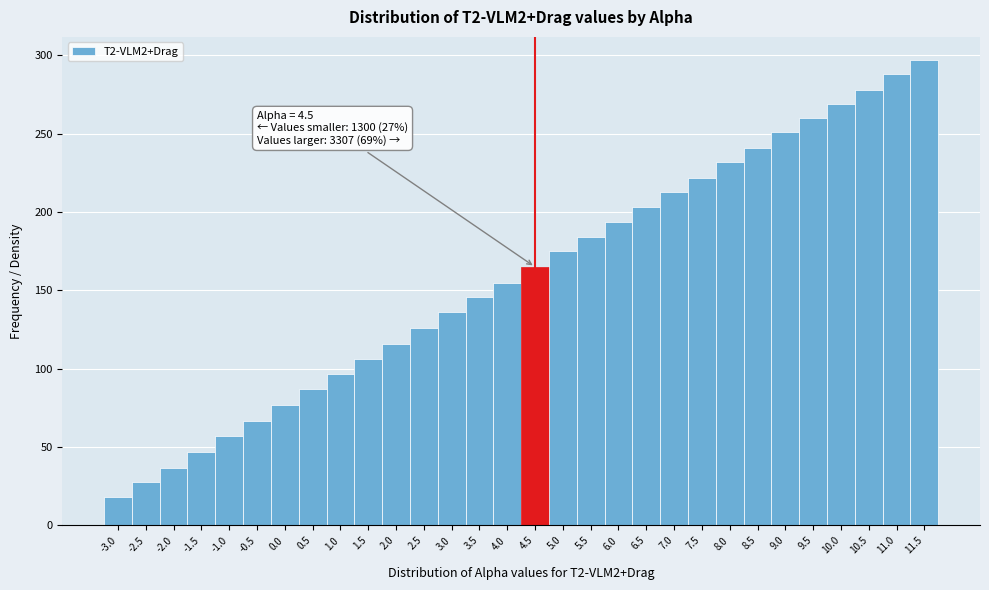

Over which range of the x-axis is the bar tallest?

11.25 to 11.75